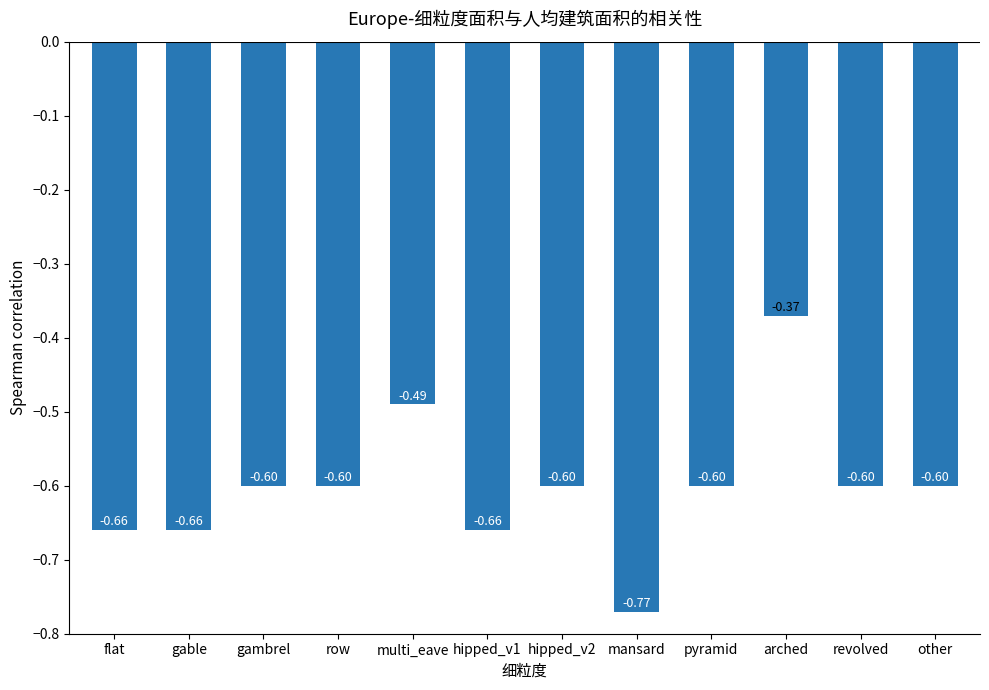

How many series are shown in this chart?

1